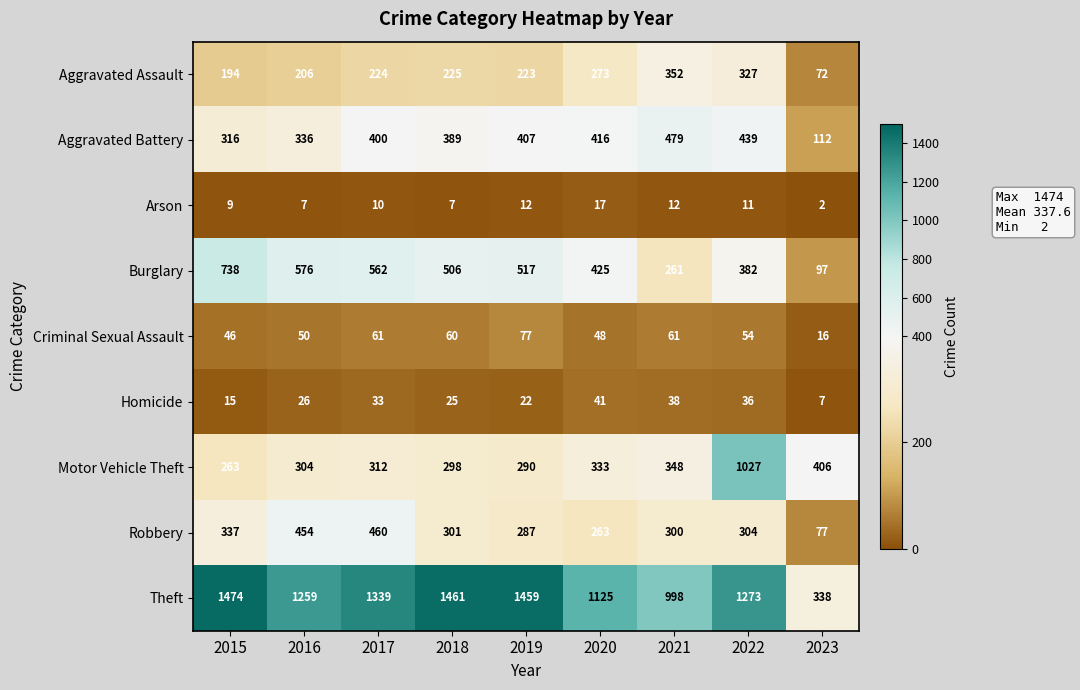

At which category is the sum across all series the highest?

2022